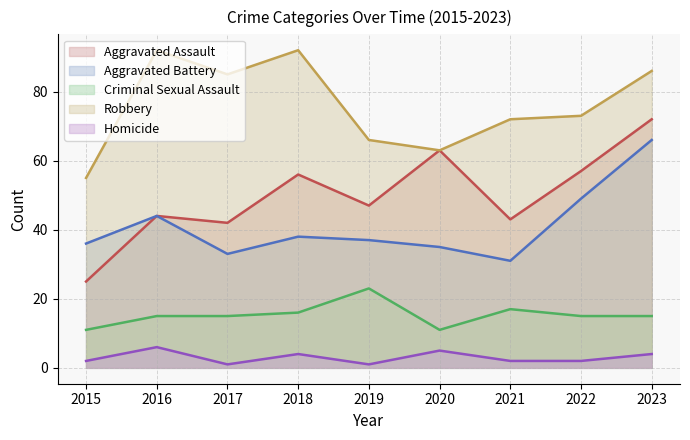

What is the maximum value for Aggravated Battery?

66